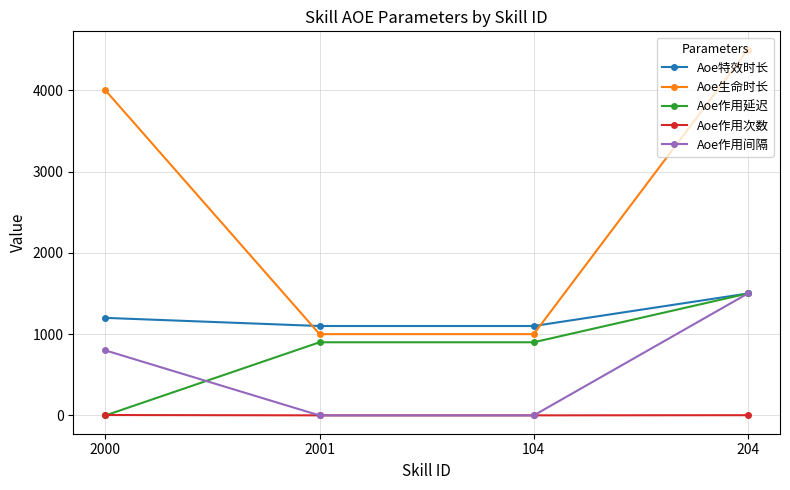

True or false: Aoe特效时长 and Aoe作用次数 cross at least once.

False